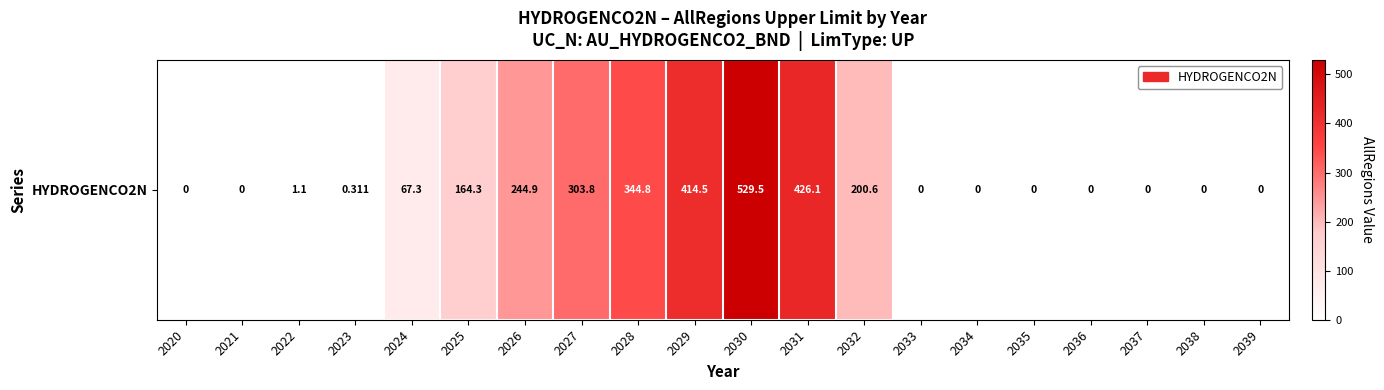

Reading left to right, transcribe all the data shown in this chart.

2020=0.0	2021=0.0	2022=1.1	2023=0.3	2024=67.3	2025=164.3	2026=244.9	2027=303.8	2028=344.8	2029=414.5	2030=529.5	2031=426.1	2032=200.6	2033=0.0	2034=0.0	2035=0.0	2036=0.0	2037=0.0	2038=0.0	2039=0.0